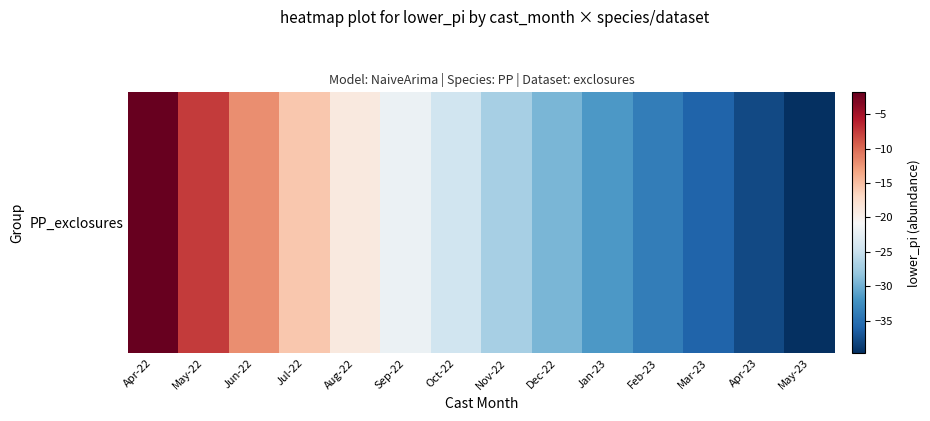

What is the change in value from Mar-23 to May-23?

-3.8